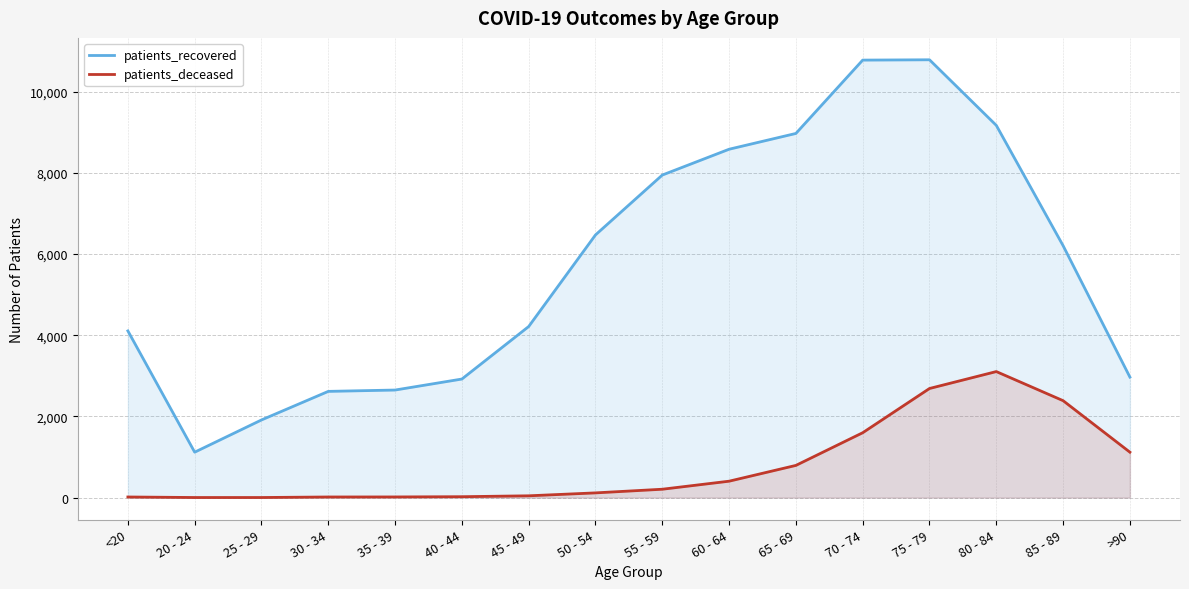

What is the minimum value for patients_deceased?

3